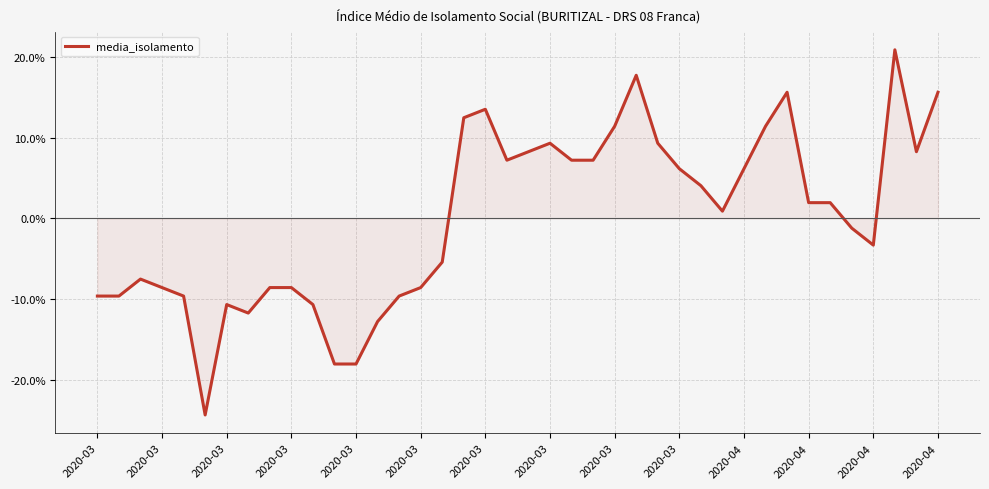

What is the difference between the maximum and minimum values?

45.2